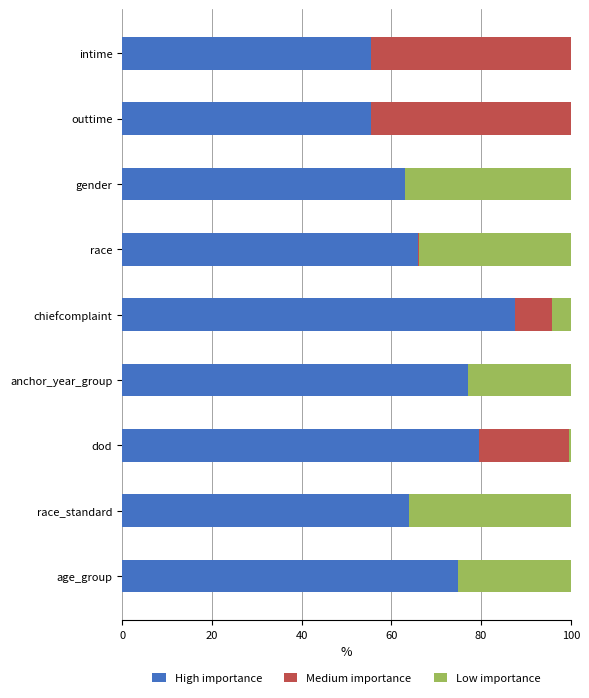

What is the maximum value for High importance?

87.5